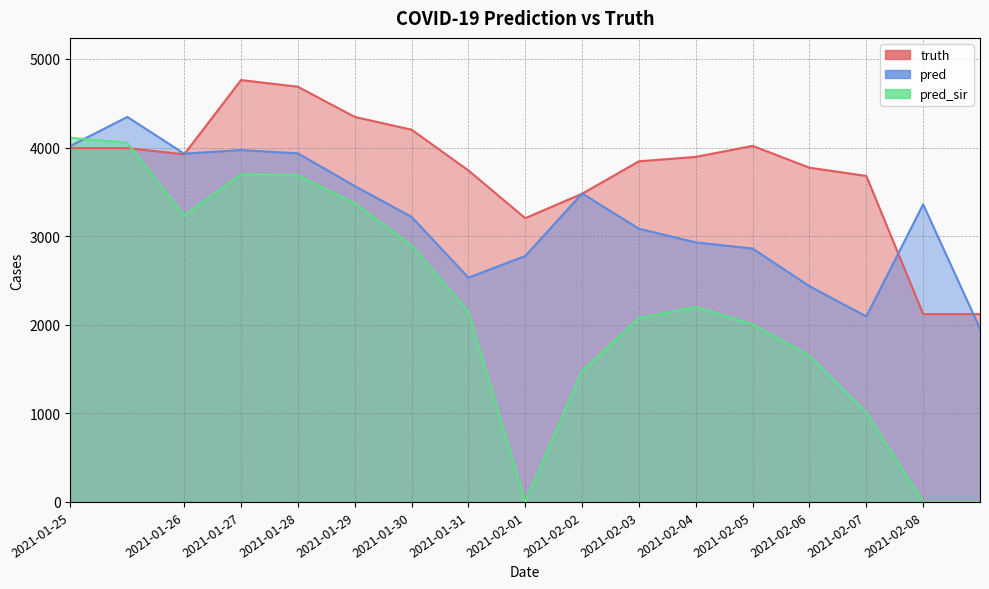

Between which two adjacent categories do pred and pred_sir first intersect?

2021-01-25 and 2021-01-25